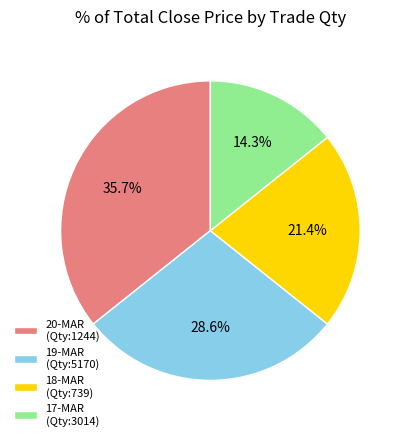

Does 19-MAR (Qty:5170) represent more than half of the total?

No